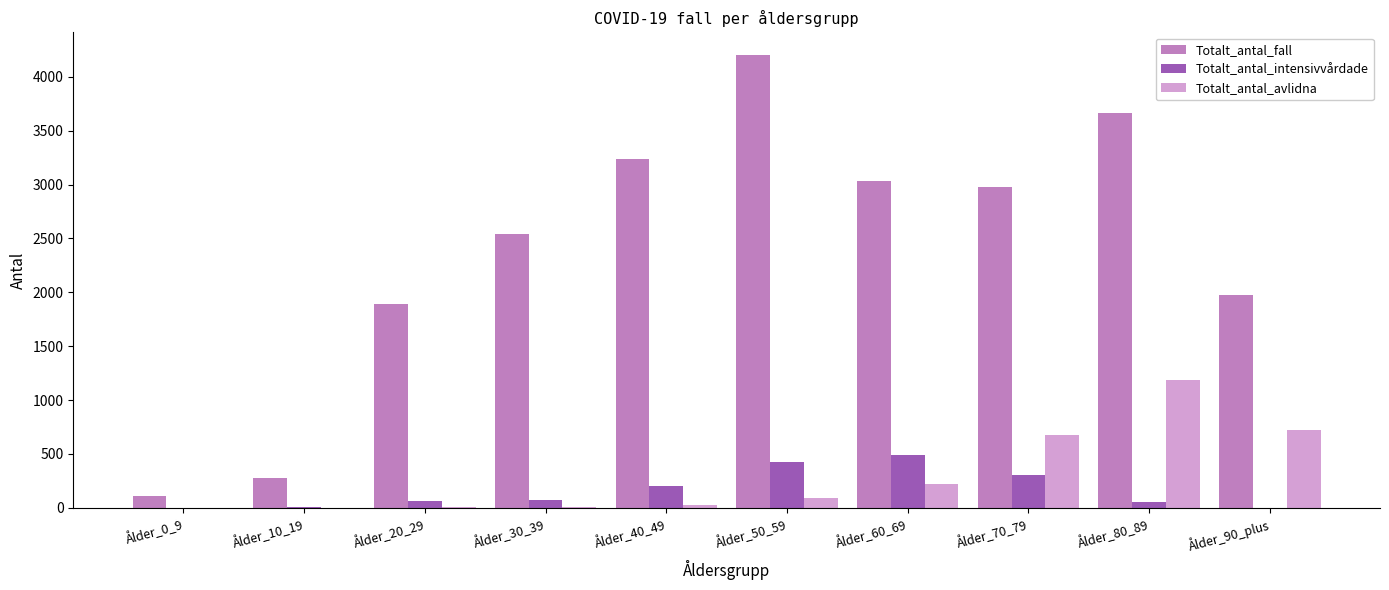

What is the sum of the Totalt_antal_fall values at Ålder_90_plus and Ålder_10_19?

2250